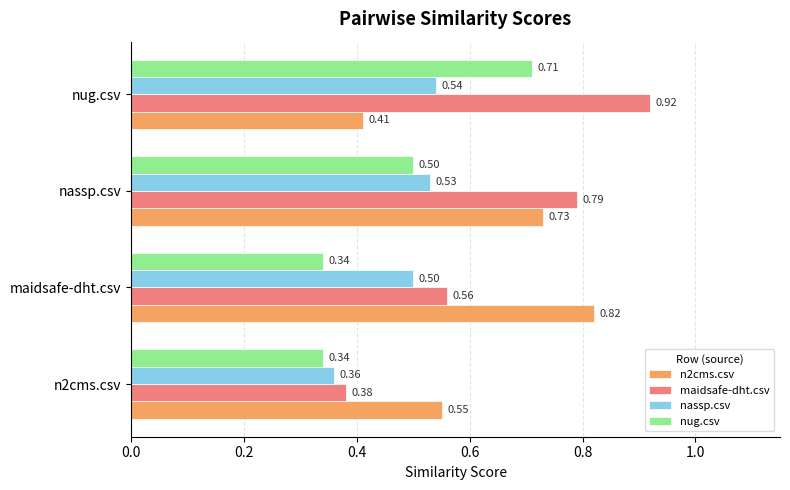

What are all the series names shown in the legend?

n2cms.csv, maidsafe-dht.csv, nassp.csv, nug.csv